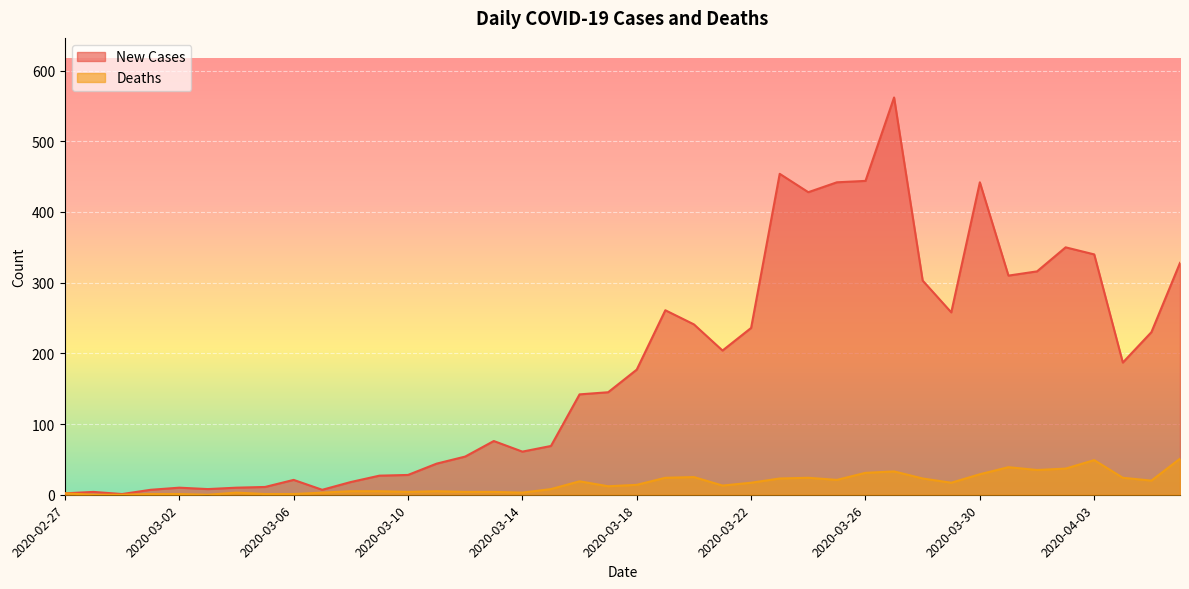

Rank the series at 2020-03-01 from highest to lowest value.

New Cases, Deaths